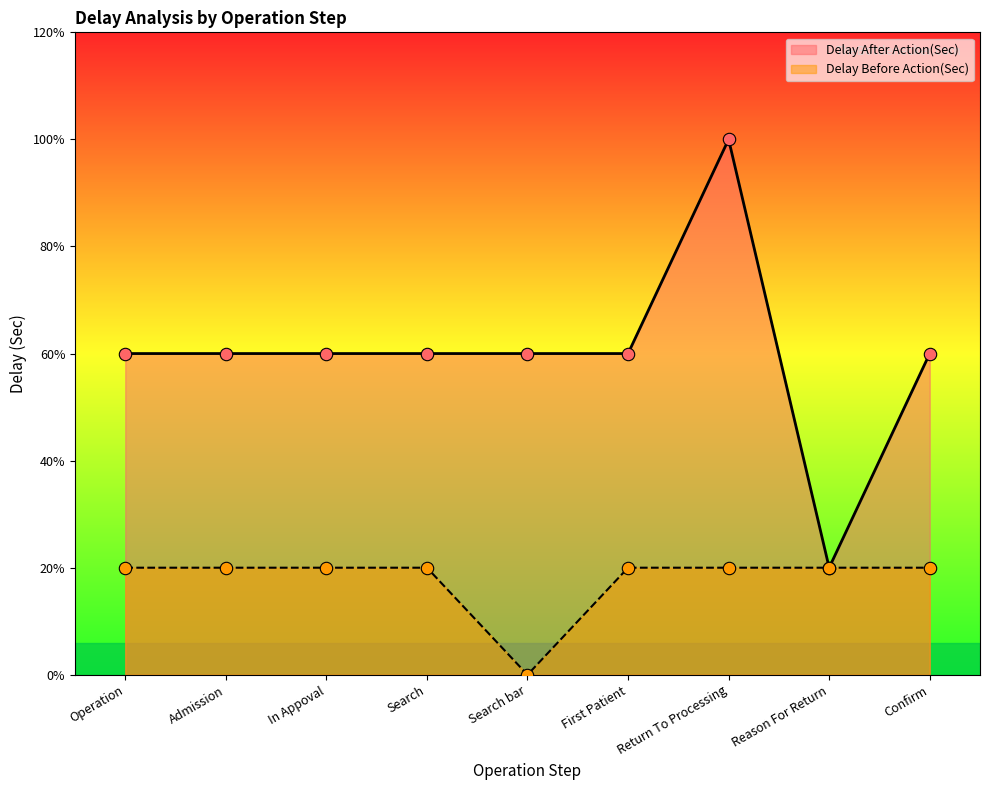

Is the value of Delay After Action(Sec) at Search greater than the value of Delay Before Action(Sec) at Return To Processing?

Yes